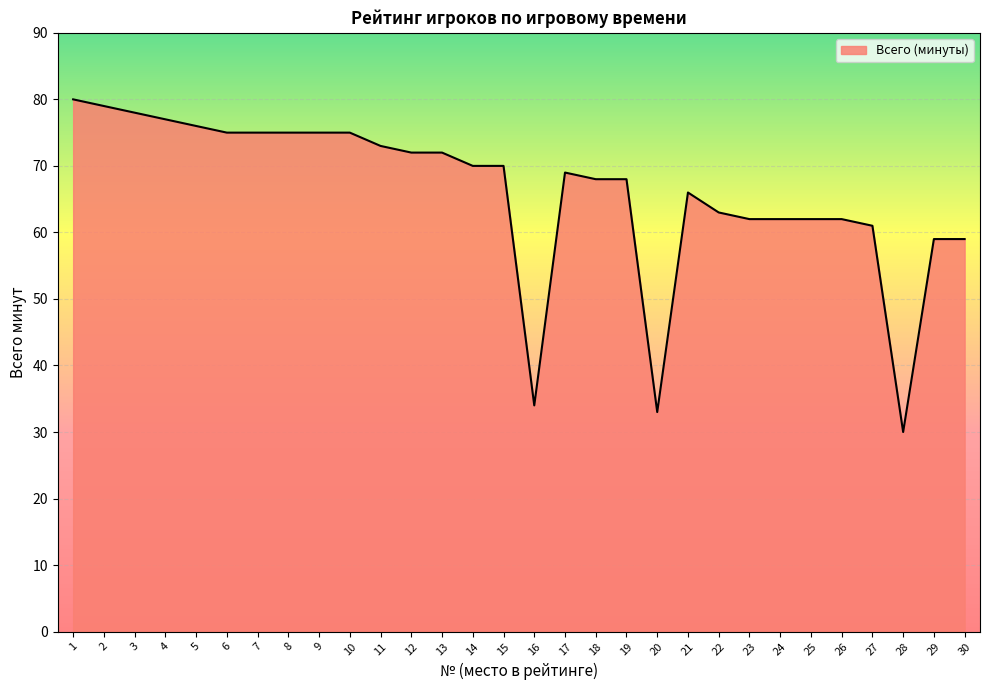

Reading left to right, what are all the values shown in this chart?

80	79	78	77	76	75	75	75	75	75	73	72	72	70	70	34	69	68	68	33	66	63	62	62	62	62	61	30	59	59